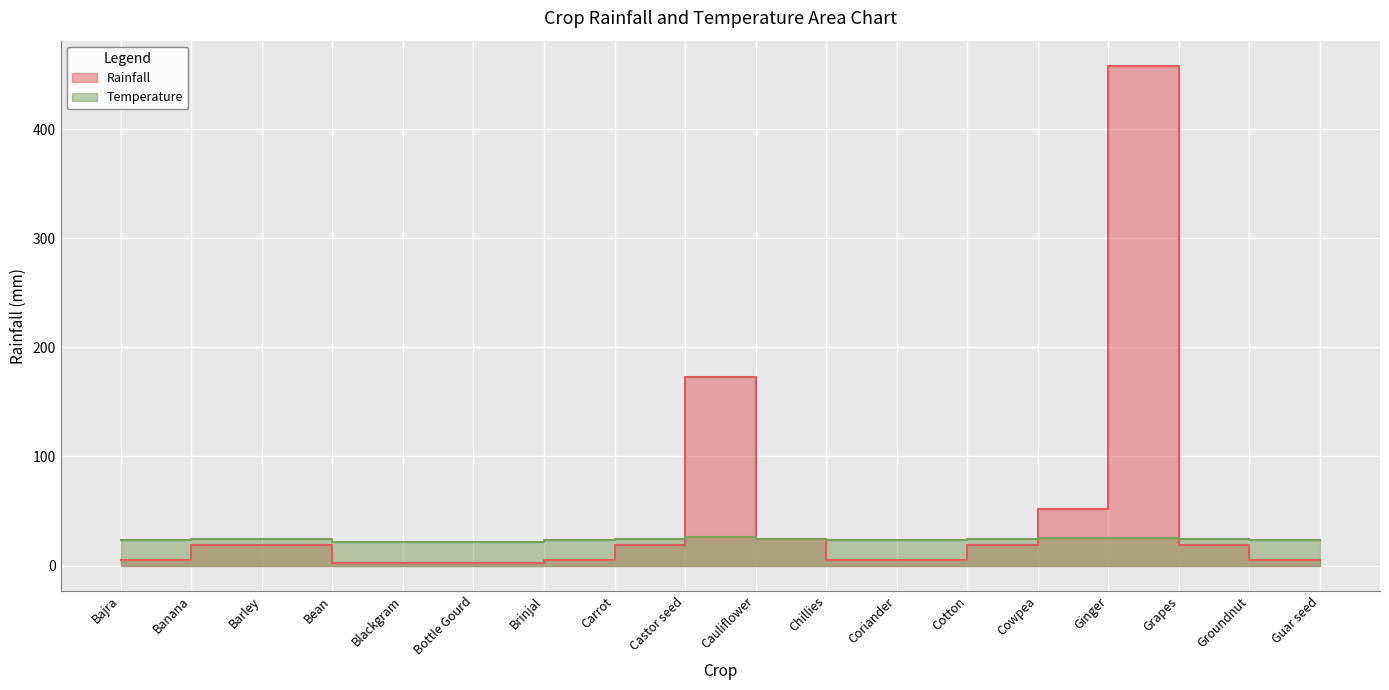

At which label is Rainfall closest to 230?

Castor seed